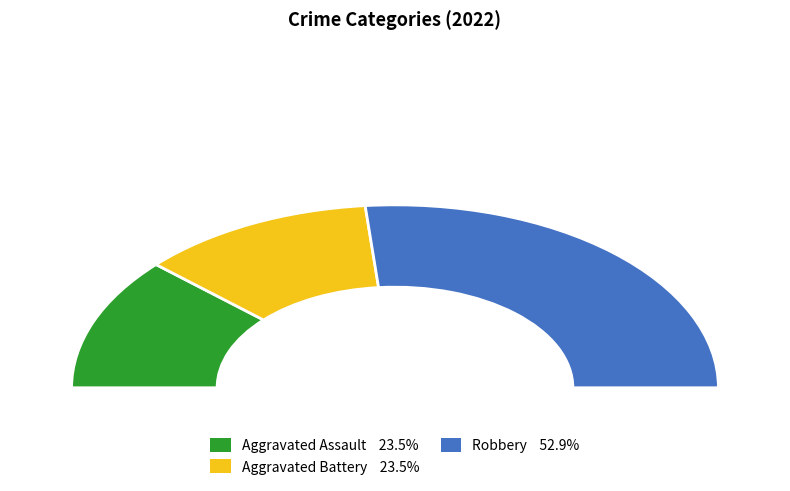

True or false: Robbery accounts for 53% of the total.

True